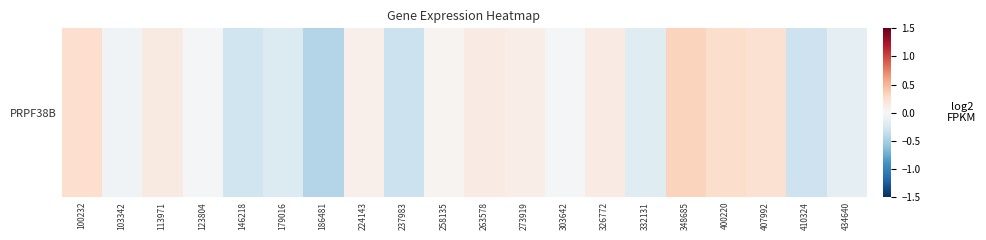

Where is the data nearest to the value 0?

123804